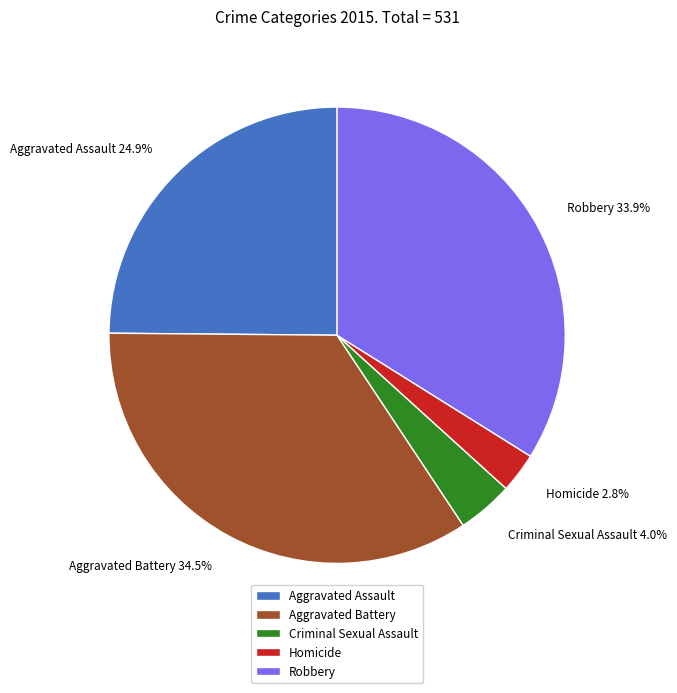

Which slice is the smallest?

Homicide